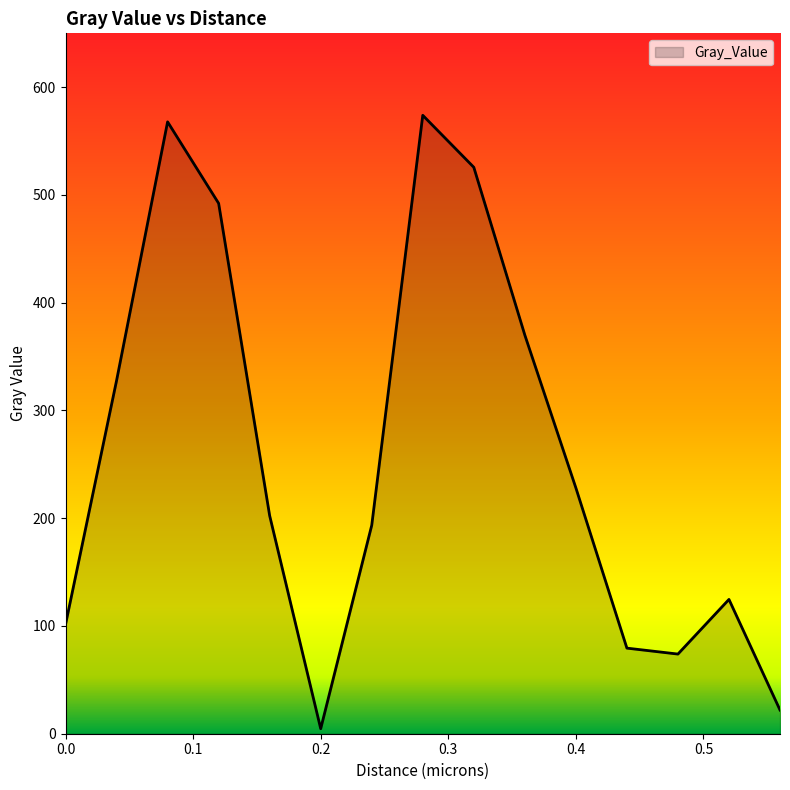

What is the difference between the maximum and minimum values?

569.3